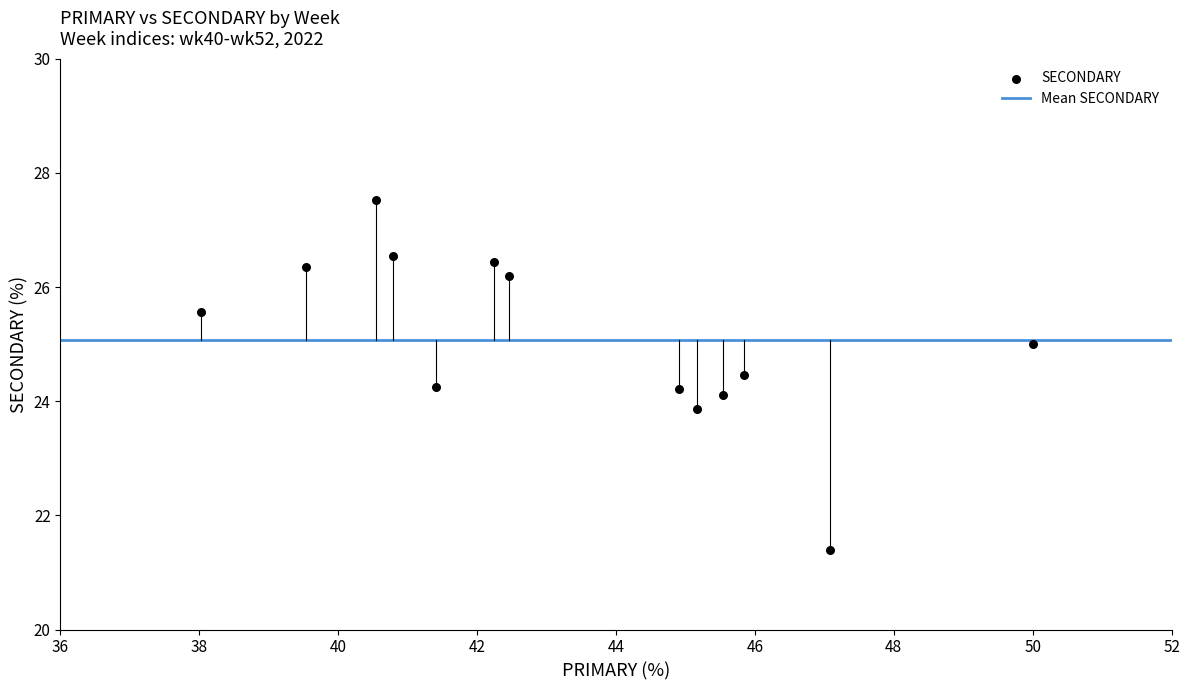

What is the range of Y values (max minus min)?

6.1